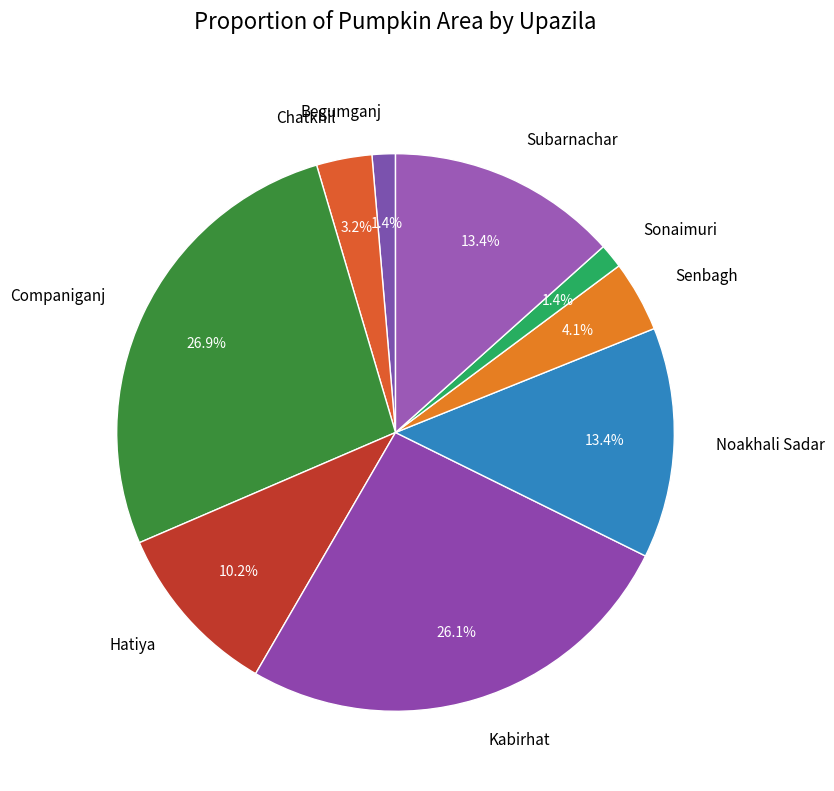

The Hatiya slice represents 19% of the pie. True or false?

False